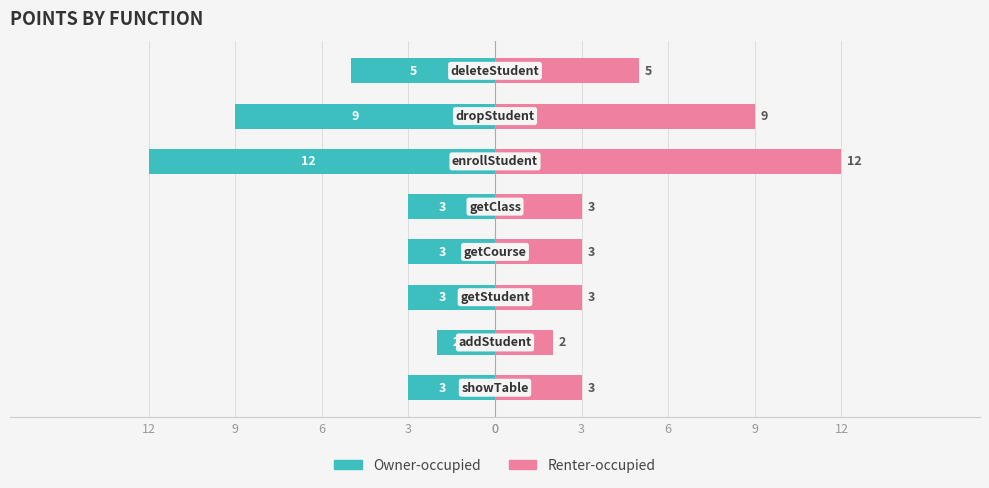

List the series in order of their peak value, lowest first.

Owner-occupied, Renter-occupied